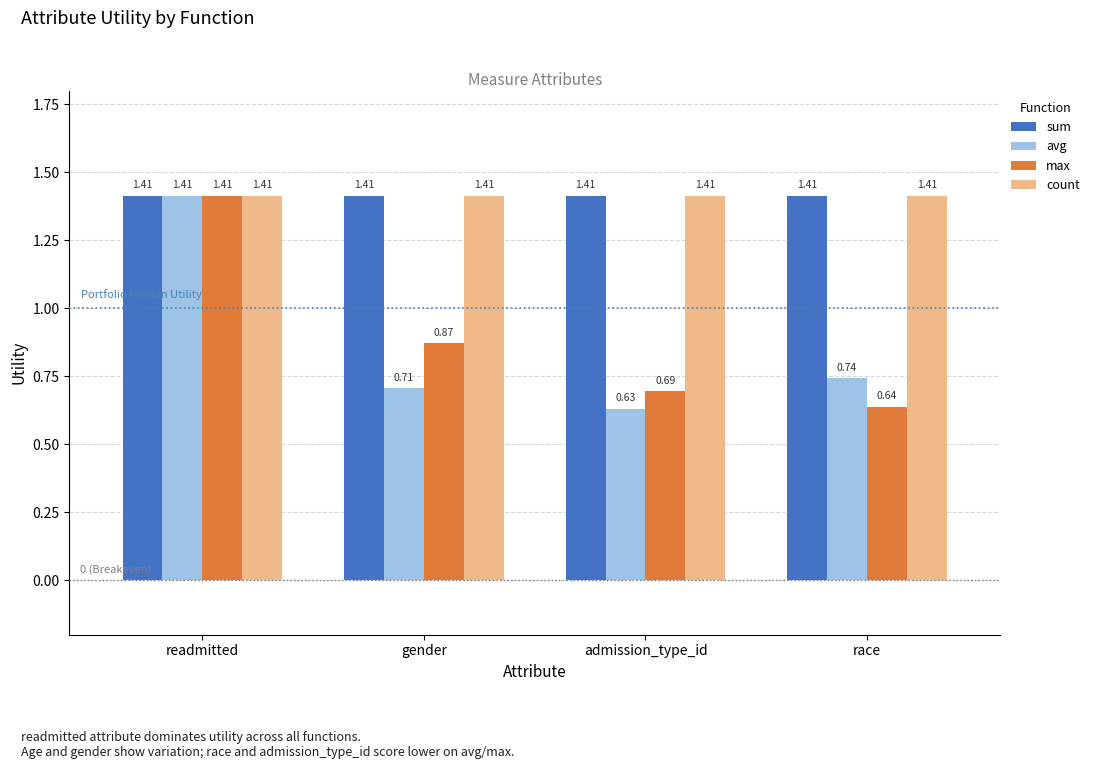

At how many categories does at least one series exceed 1?

4